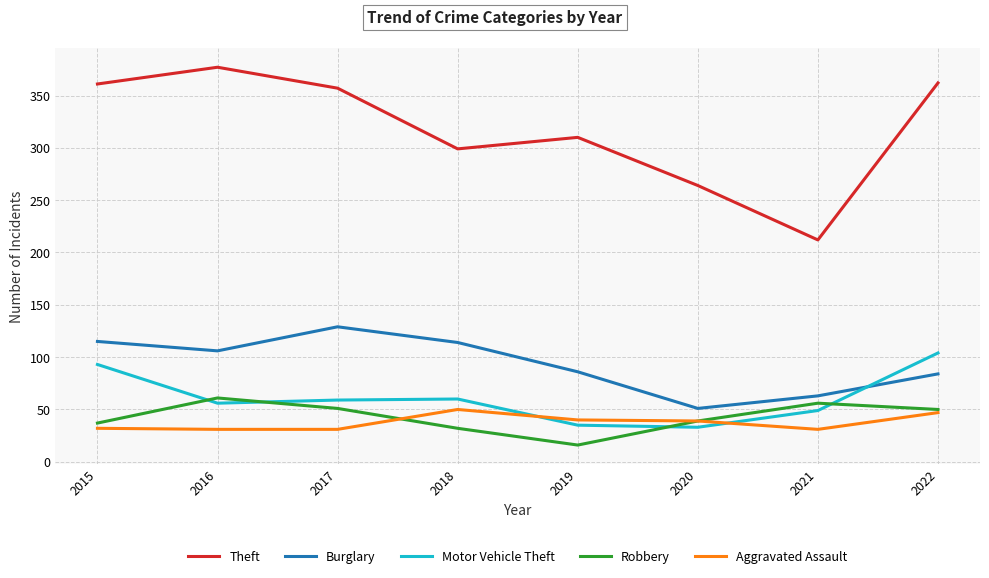

Where is the first local maximum for Burglary?

2017